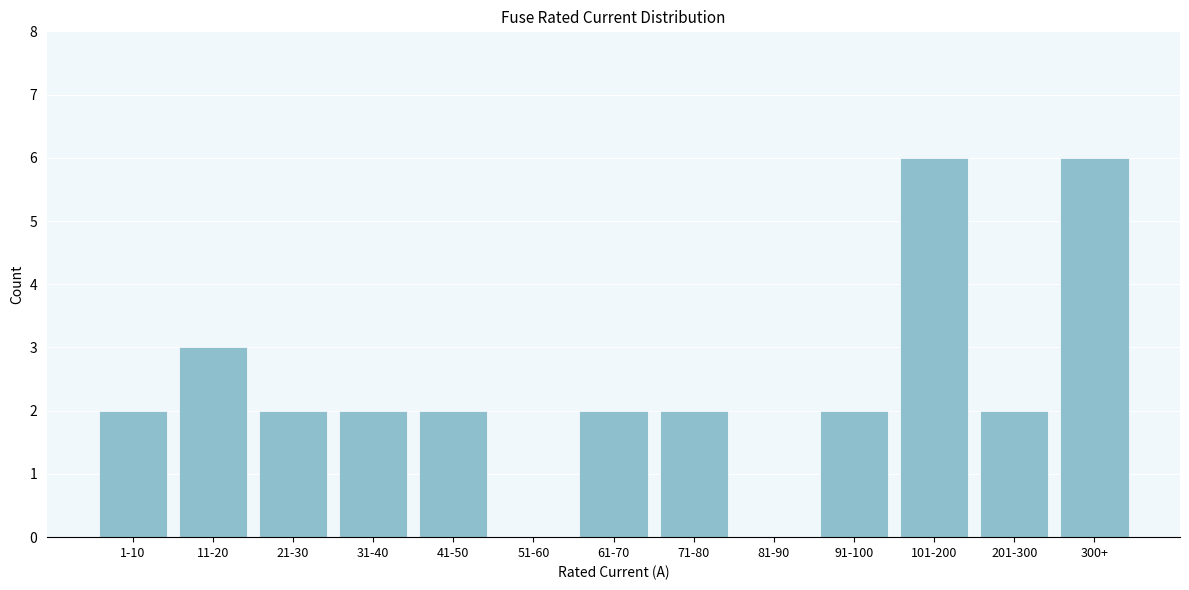

Reading left to right, what are all the values shown in this chart?

1-10=2	11-20=3	21-30=2	31-40=2	41-50=2	51-60=0	61-70=2	71-80=2	81-90=0	91-100=2	101-200=6	201-300=2	300+=6